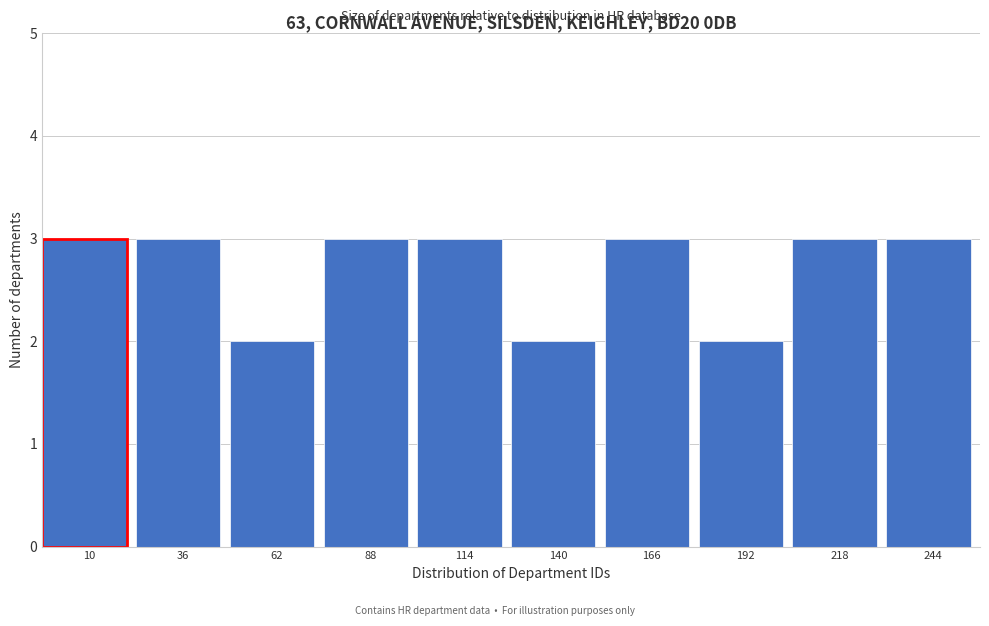

Reading left to right, transcribe all the data shown in this chart.

10=3	36=3	62=2	88=3	114=3	140=2	166=3	192=2	218=3	244=3